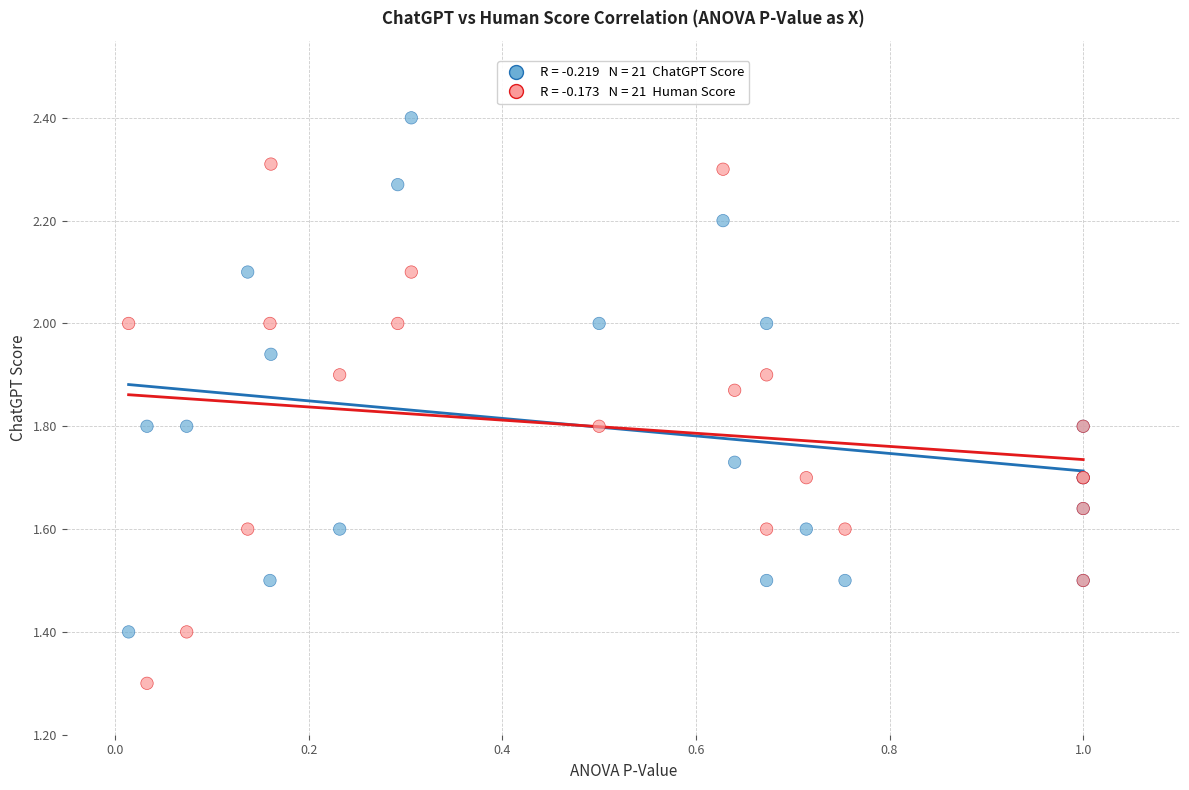

Across all series, what Y value is closest to 1?

1.3